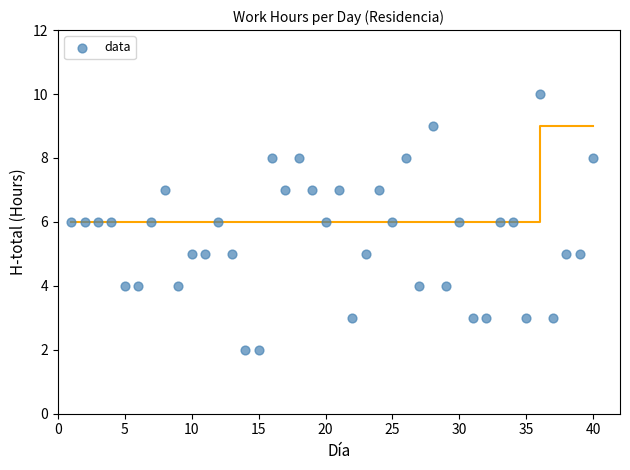

What is the range of X values (max minus min)?

39